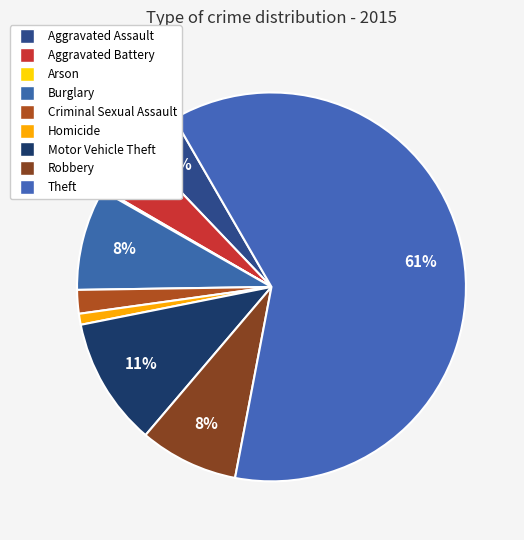

Is it true that Criminal Sexual Assault is 2% of the pie?

True